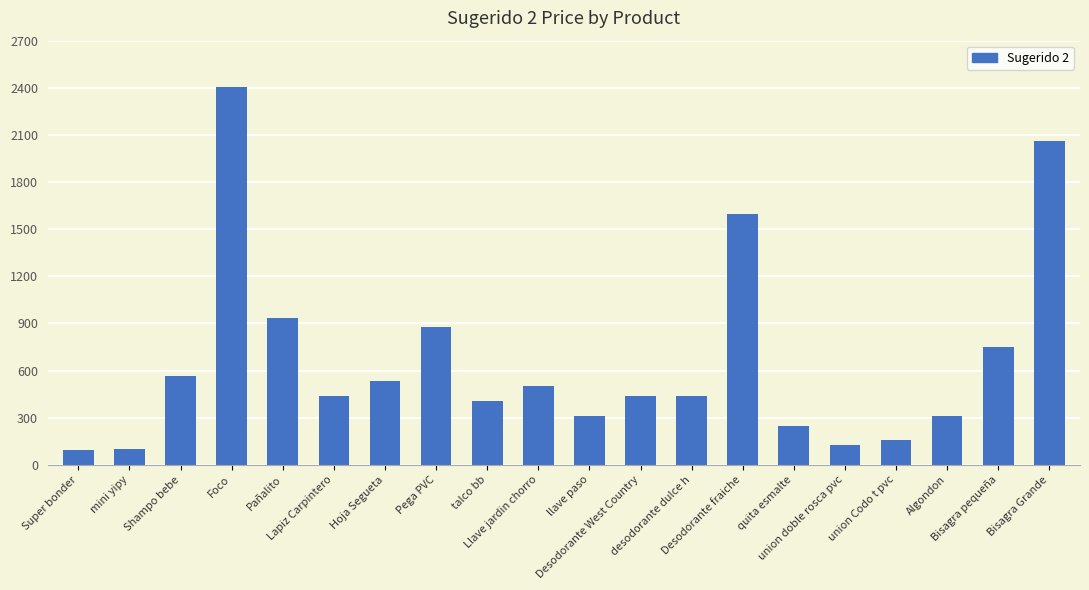

What is the minimum value shown in the chart?

93.8